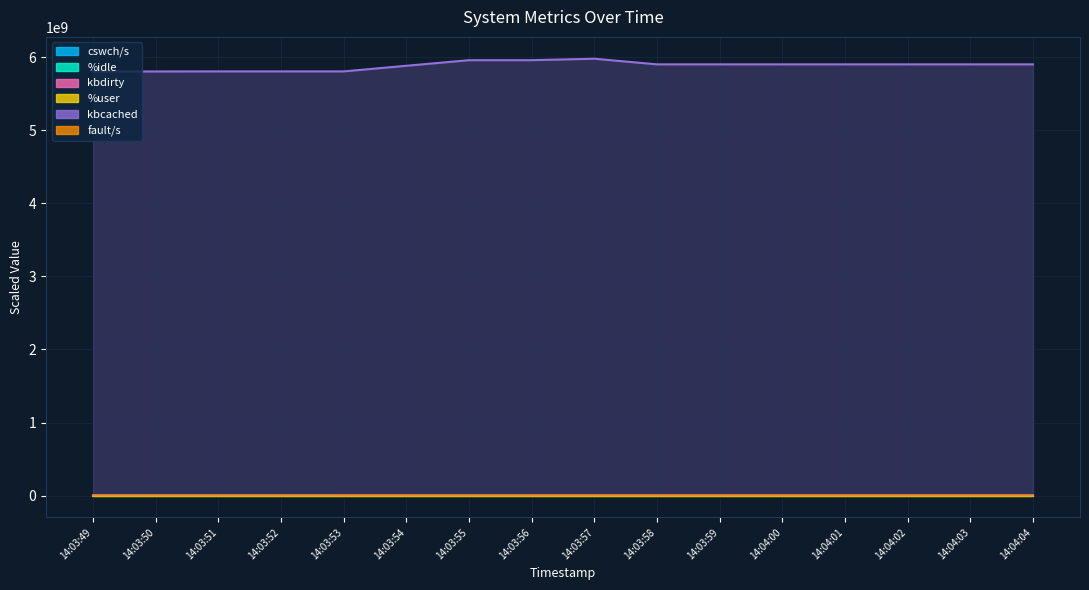

Which has a higher value, 14:03:58 or 14:03:55?

14:03:55